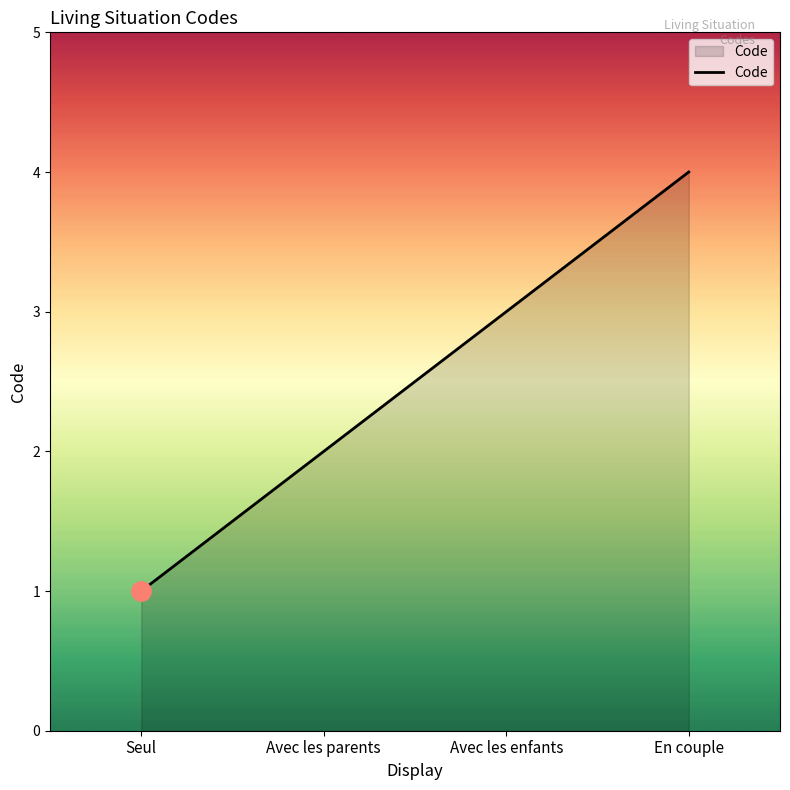

Which label corresponds to the smallest value in the chart?

Seul